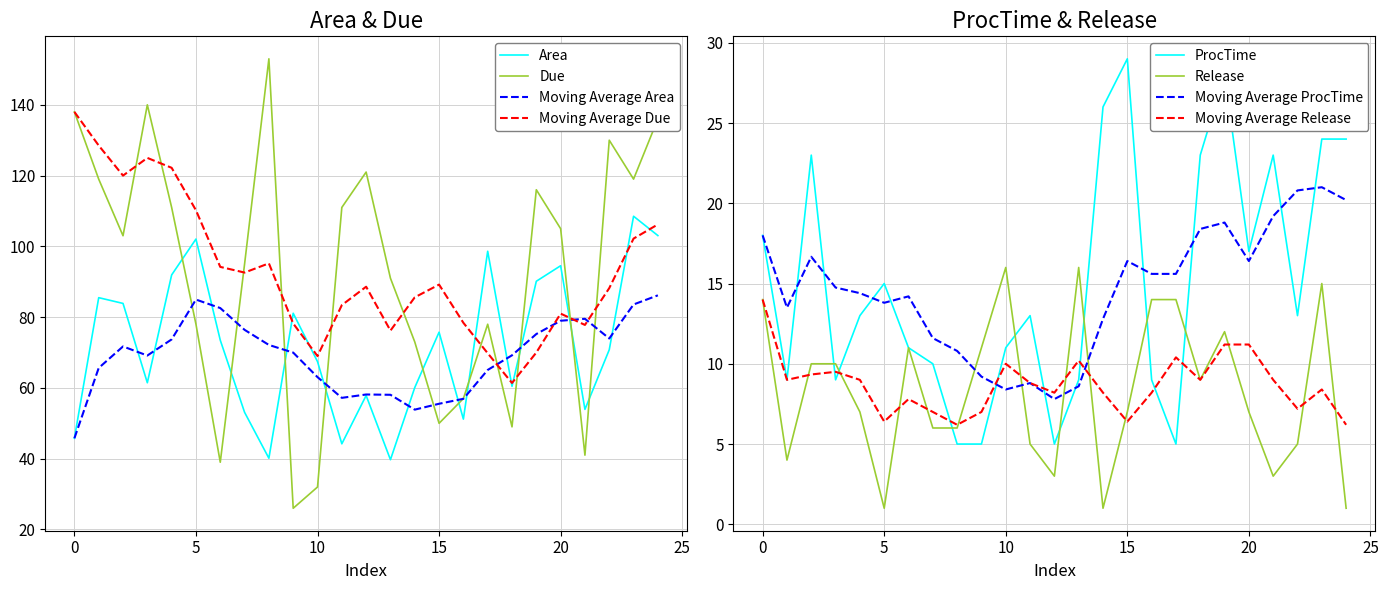

Which series changed the most between 11 and 19?

Area